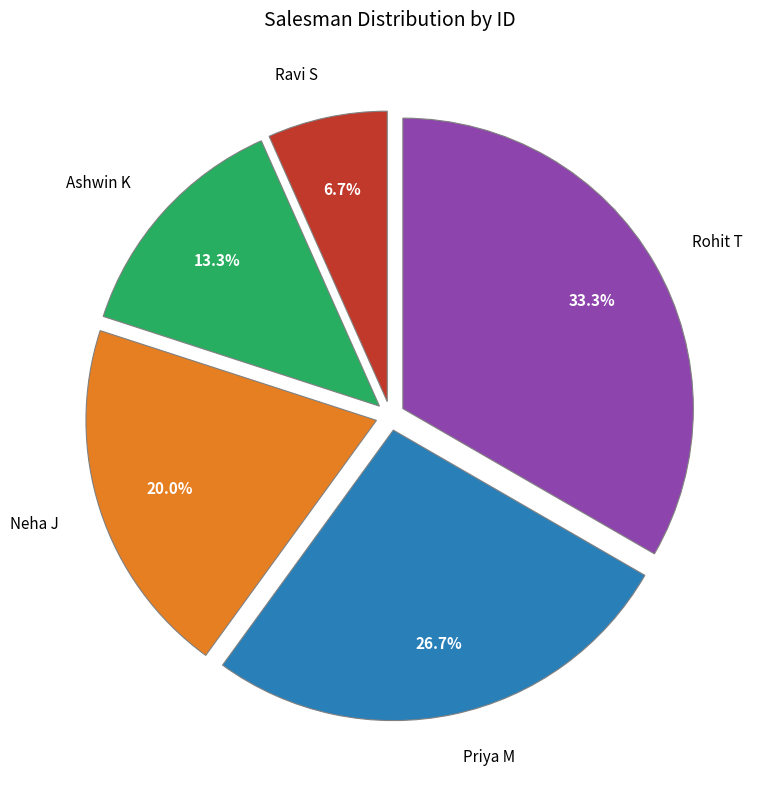

Which has a higher value, Ravi S or Ashwin K?

Ashwin K